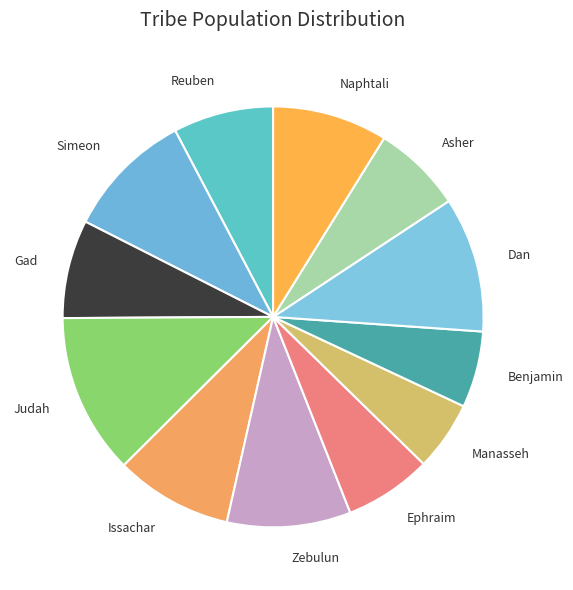

Which has a higher value, Dan or Judah?

Judah